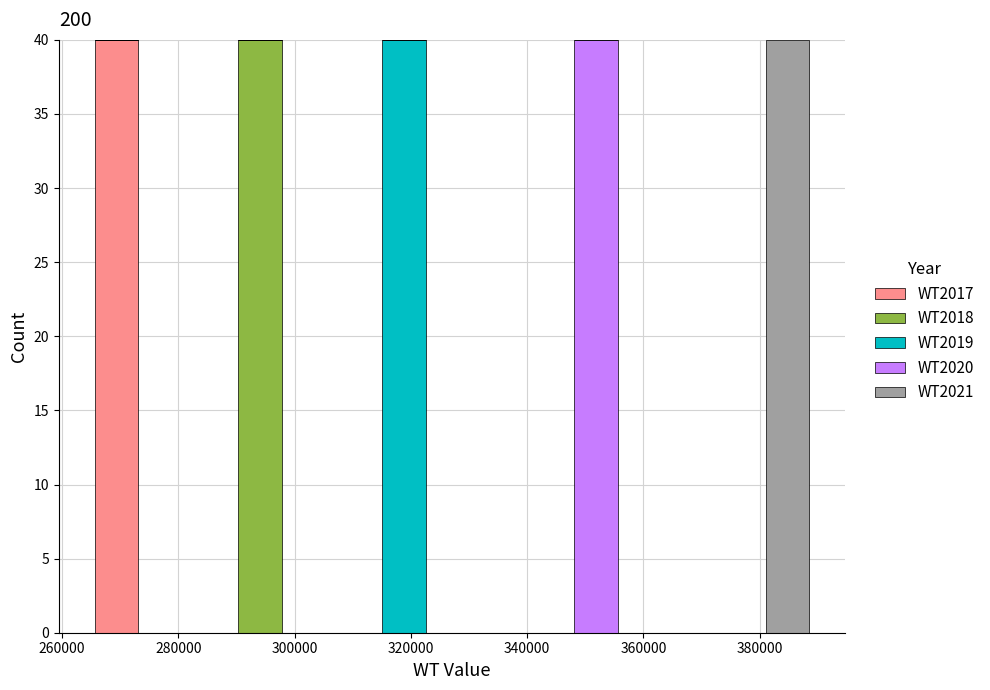

Reading left to right, transcribe this chart: for each stacked bar, give the range it covers on the x-axis and its total height. Neither the bar edges nor the heights are printed on the chart, so give them approximately, as read against the axes.

266000 to 274000: 40
274000 to 282000: 0
282000 to 290000: 0
290000 to 298000: 40
298000 to 306000: 0
306000 to 314000: 0
314000 to 322000: 40
322000 to 332000: 0
332000 to 340000: 0
340000 to 348000: 0
348000 to 356000: 40
356000 to 364000: 0
364000 to 372000: 0
372000 to 380000: 0
380000 to 388000: 40